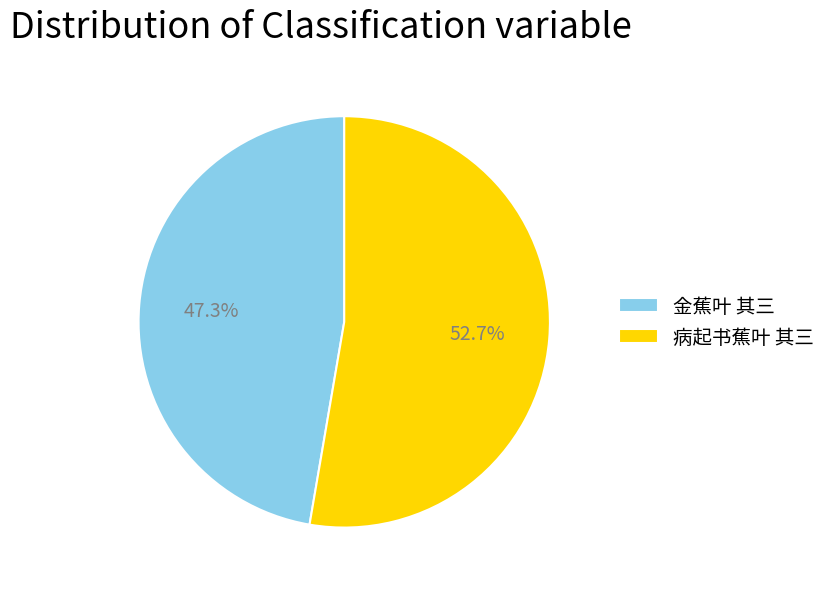

What is the ratio of the value at 病起书蕉叶 其三 to the value at 金蕉叶 其三?

1.1